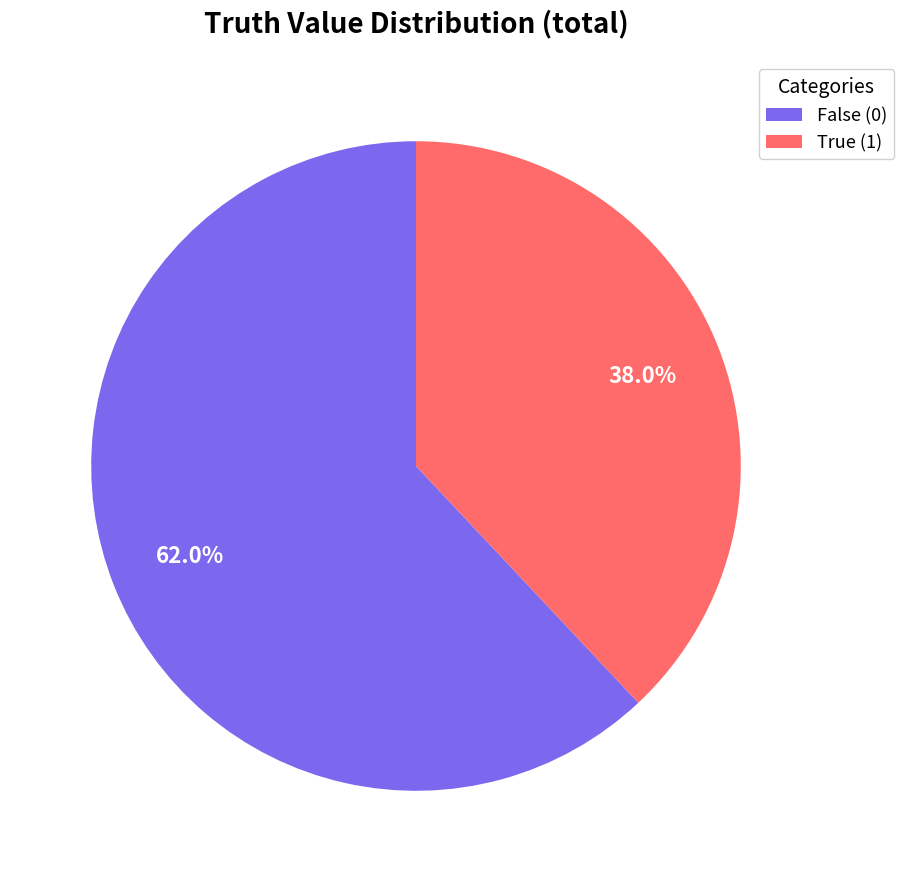

Count the number of slices in the pie.

2